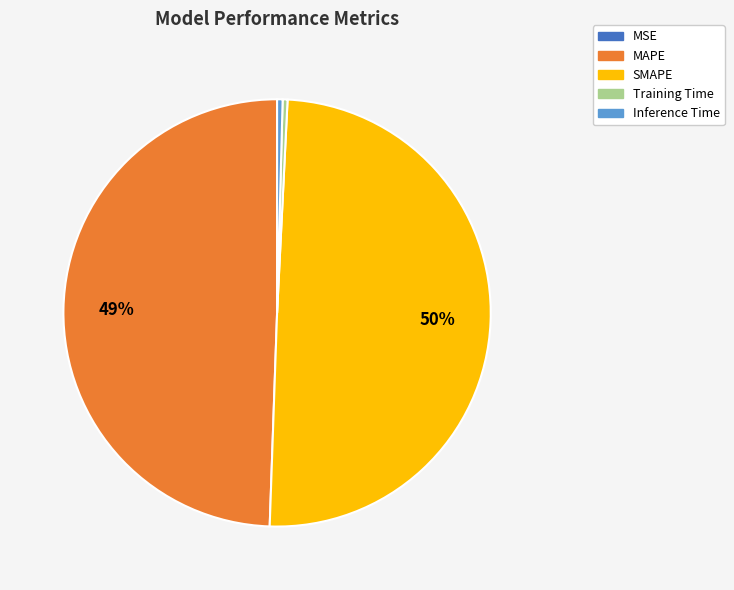

Is MAPE the majority of the pie?

No